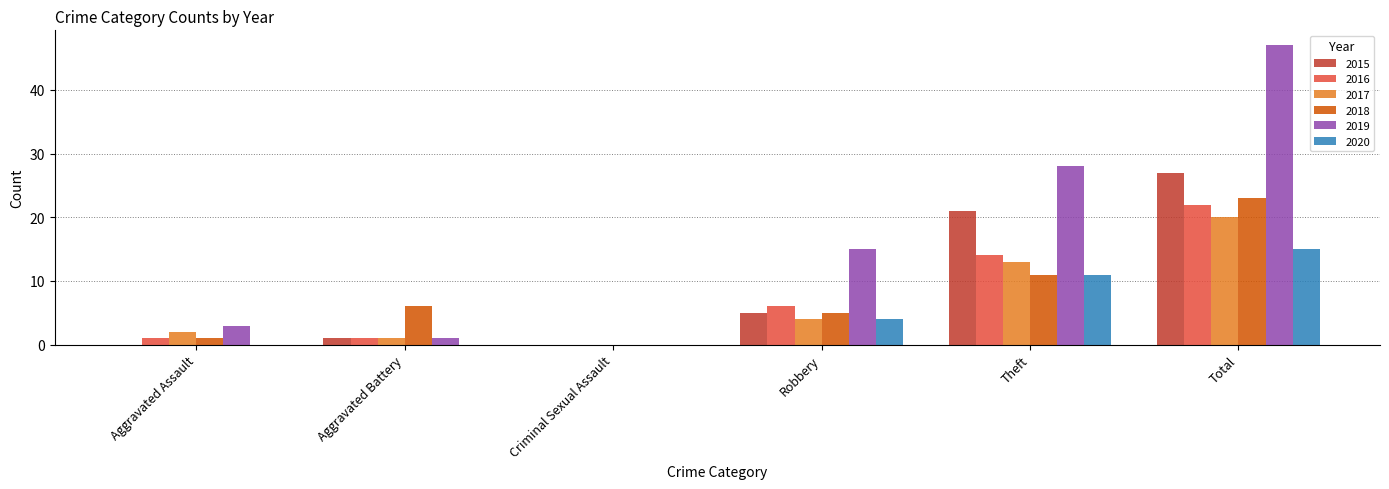

What is the sum of the 2018 values at Criminal Sexual Assault and Total?

23